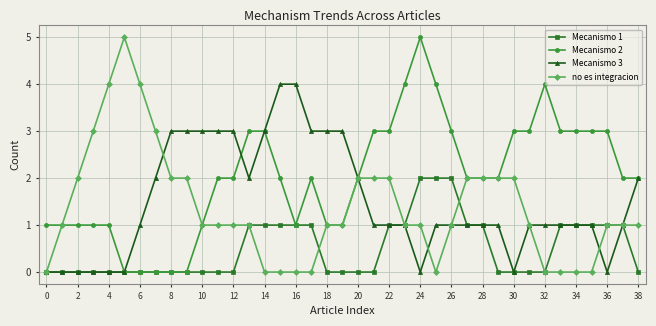

Reading left to right, what are all the values shown in this chart?

Mecanismo 1: 0	0	0	0	0	0	0	0	0	0	0	0	0	1	1	1	1	1	0	0	0	0	1	1	2	2	2	1	1	0	0	0	0	1	1	1	1	1	0
Mecanismo 2: 1	1	1	1	1	0	0	0	0	0	1	2	2	3	3	2	1	2	1	1	2	3	3	4	5	4	3	2	2	2	3	3	4	3	3	3	3	2	2
Mecanismo 3: 0	0	0	0	0	0	1	2	3	3	3	3	3	2	3	4	4	3	3	3	2	1	1	1	0	1	1	1	1	1	0	1	1	1	1	1	0	1	2
no es integracion: 0	1	2	3	4	5	4	3	2	2	1	1	1	1	0	0	0	0	1	1	2	2	2	1	1	0	1	2	2	2	2	1	0	0	0	0	1	1	1